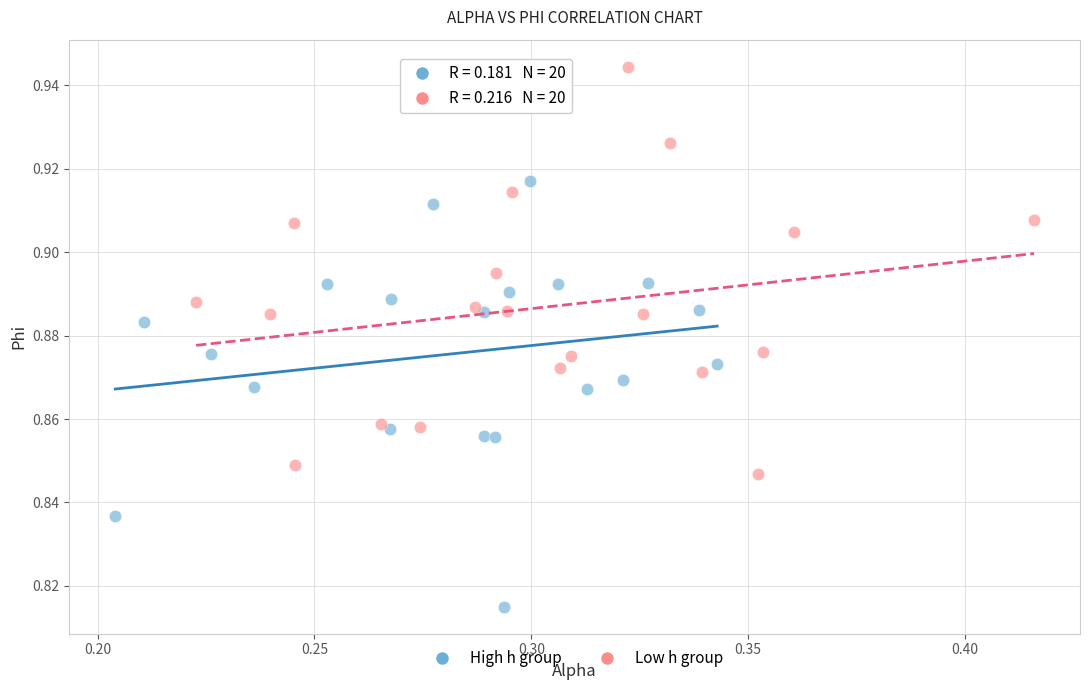

Which series reaches the maximum Y coordinate?

Low h group